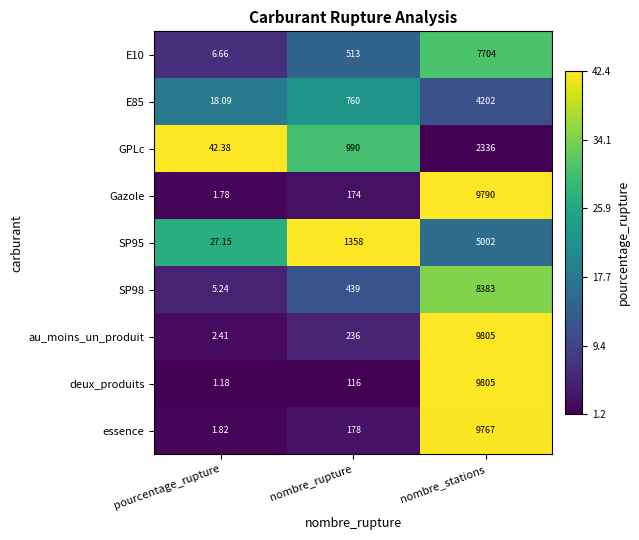

Which series has the largest total across all categories?

au_moins_un_produit